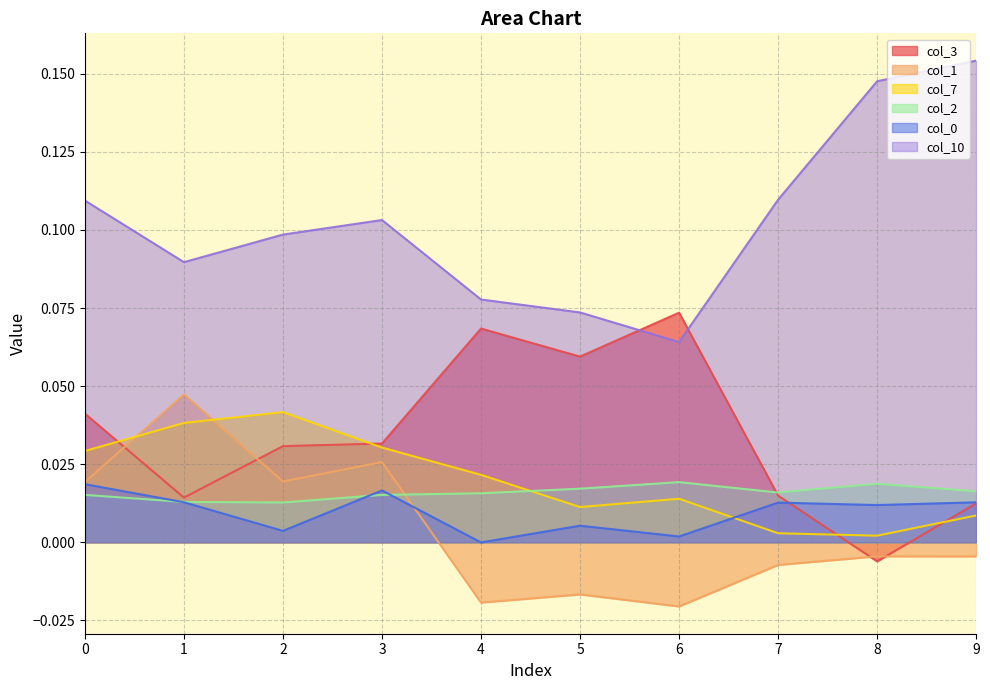

What is the difference between the maximum and minimum values in the col_3 series?

0.1